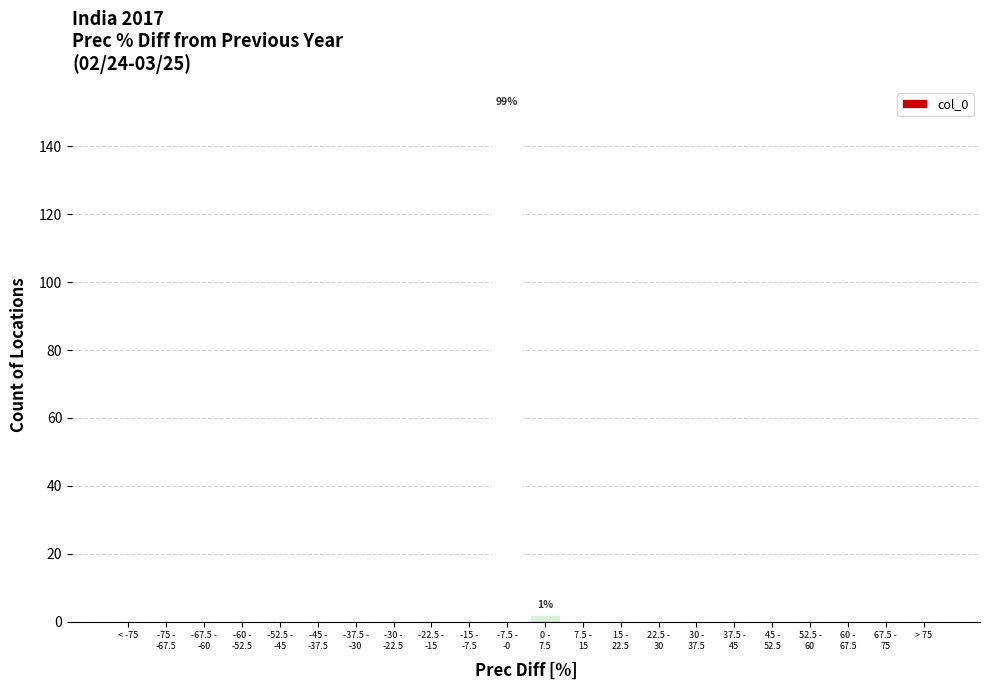

What is the sum of all values?

152